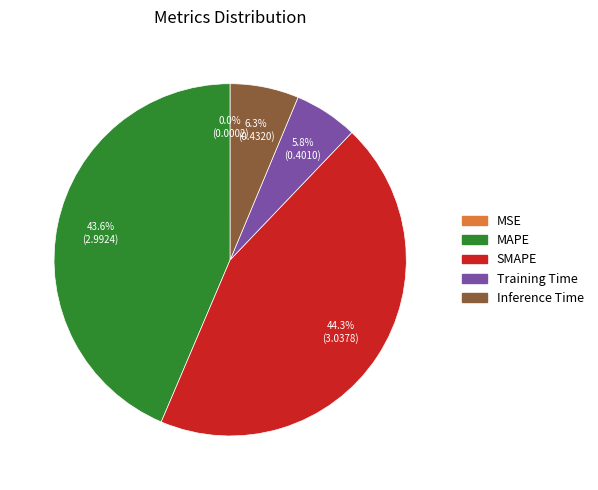

Which category has the biggest portion of the pie?

SMAPE